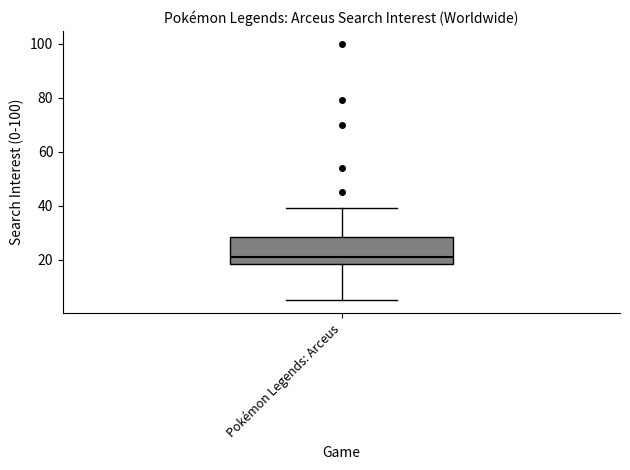

Where does the upper whisker of the box for Pokémon Legends: Arceus end on the y-axis? The values are not printed on the chart, so give them approximately, as read against the axis.

40